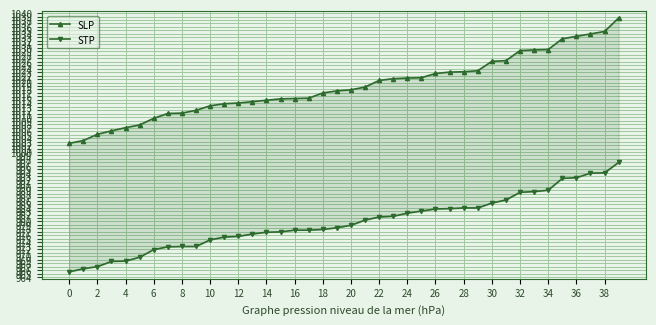

Between 26 and 35, which is larger?

35